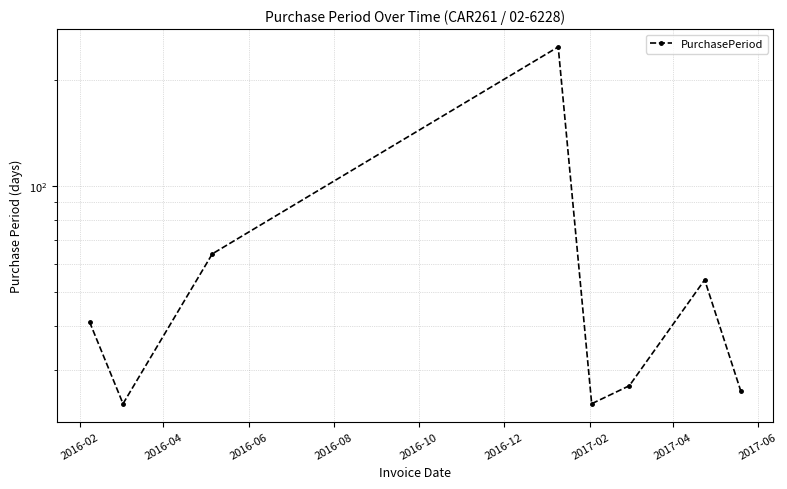

The chart shows a value of 11 at 2017-04. True or false?

False